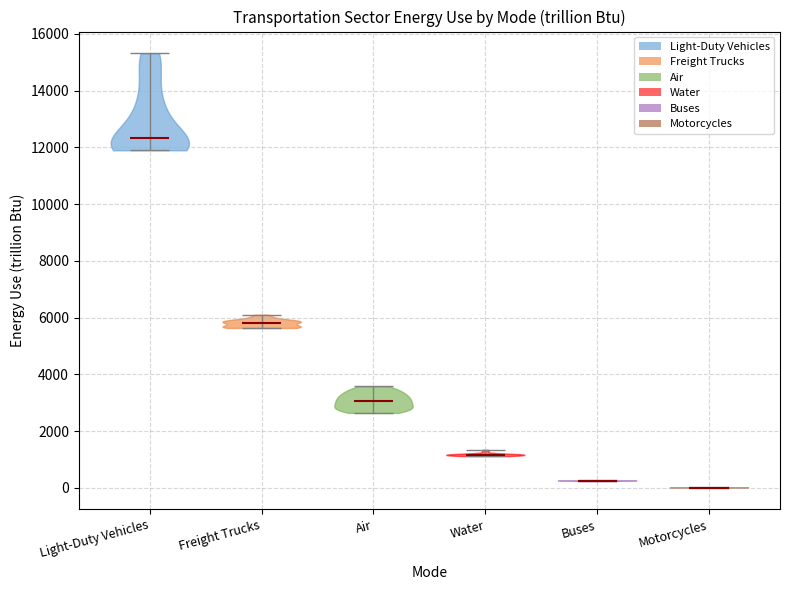

What is the lowest point the violin for Buses reaches on the y-axis? The values are not printed on the chart, so give them approximately, as read against the axis.

200